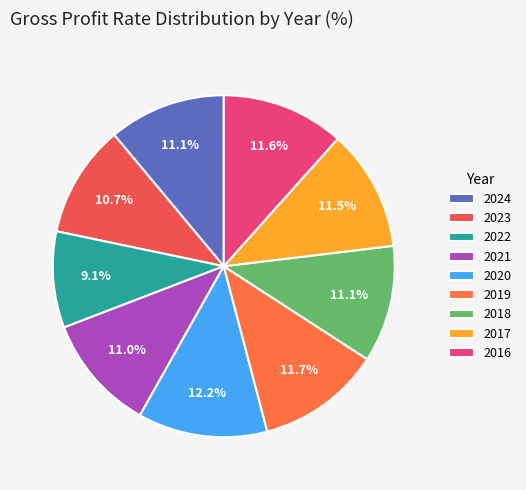

Combined, what portion of the pie is 2023 and 2019?

22.4%